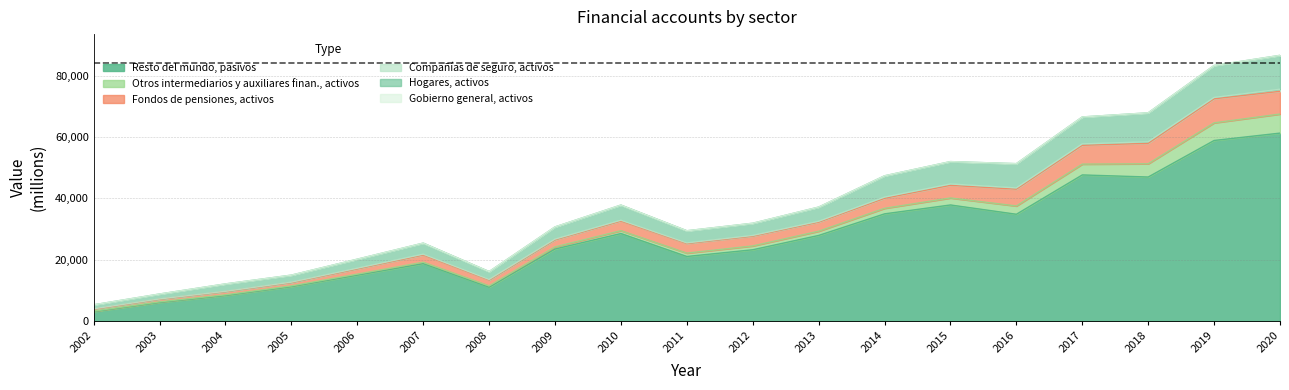

Between 2006 and 2017, which series saw the biggest shift?

Resto del mundo, pasivos